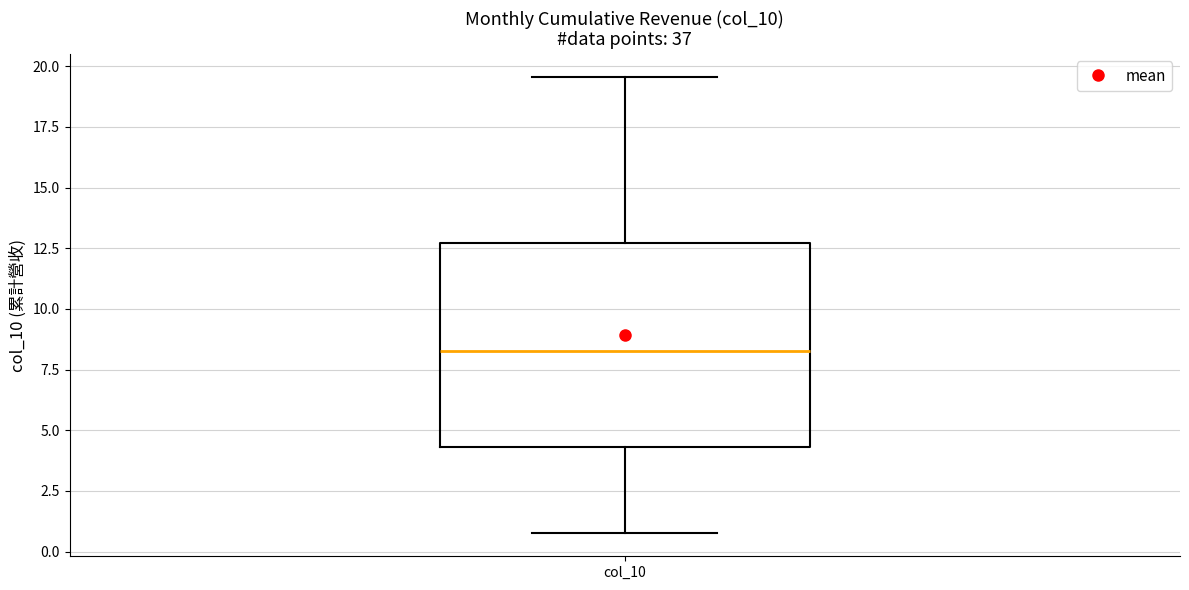

Transcribe this box plot: give where the median line is, the range the box spans, and where the two whiskers end, as read against the y-axis. The values are not printed on the chart, so give them approximately, as read against the axis.

median 8.5, box 4.5 to 12.5, whiskers 0.5 to 19.5